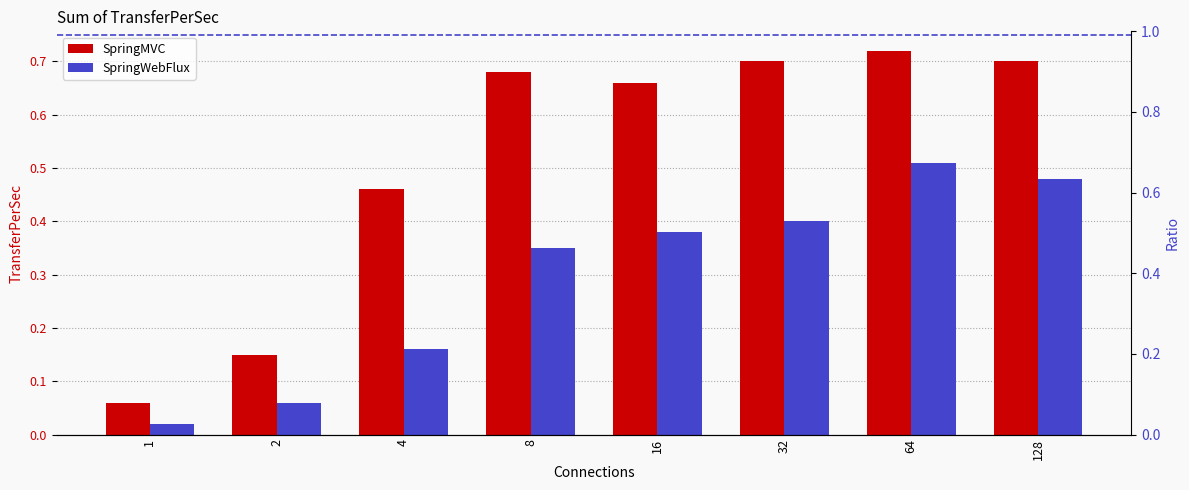

Rank the categories by SpringMVC value from lowest to highest.

1, 2, 4, 16, 8, 32, 128, 64